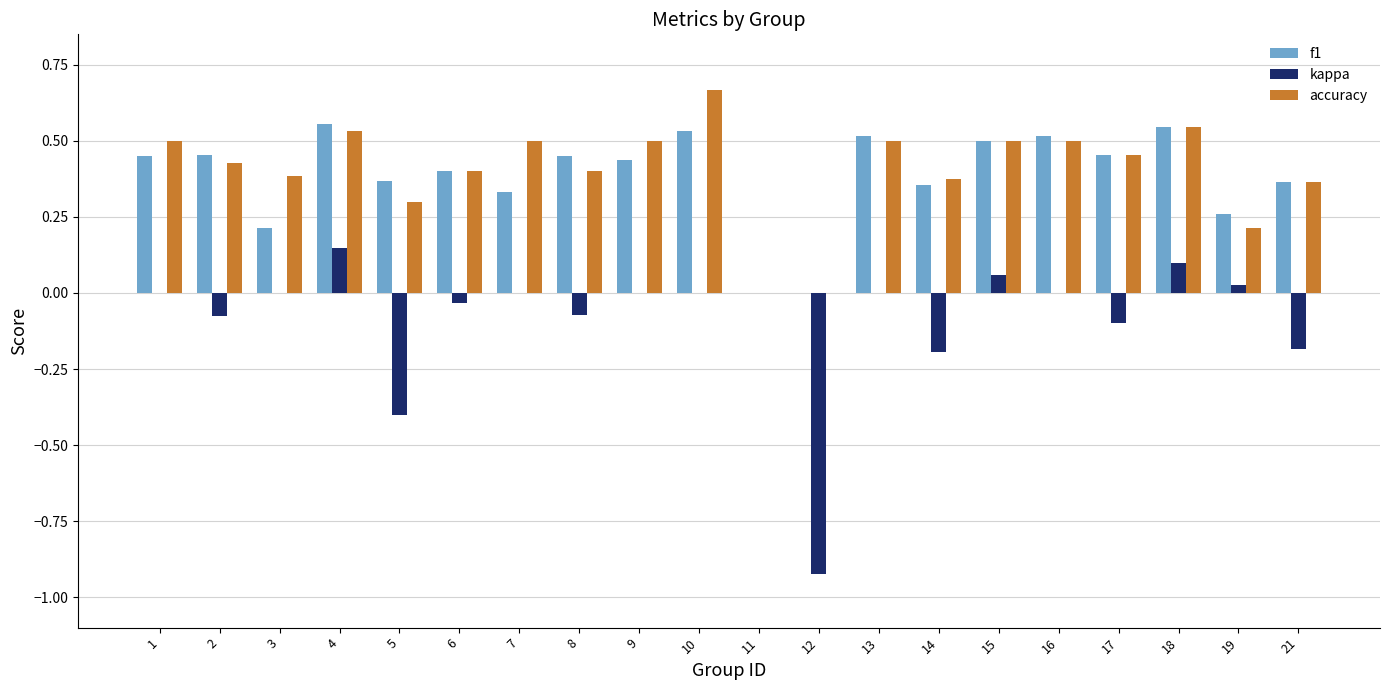

Which category has the highest value in the kappa series?

4